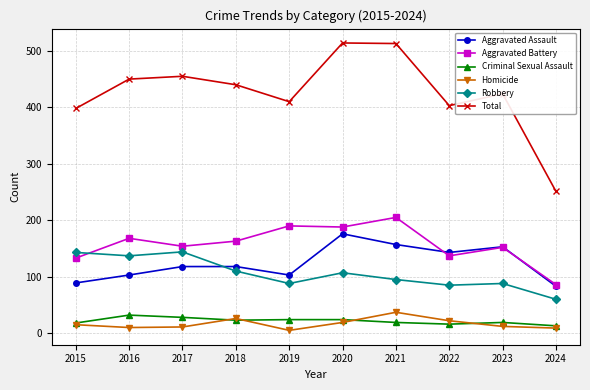

In Total, how many points are lower than both neighbors (excluding endpoints)?

2